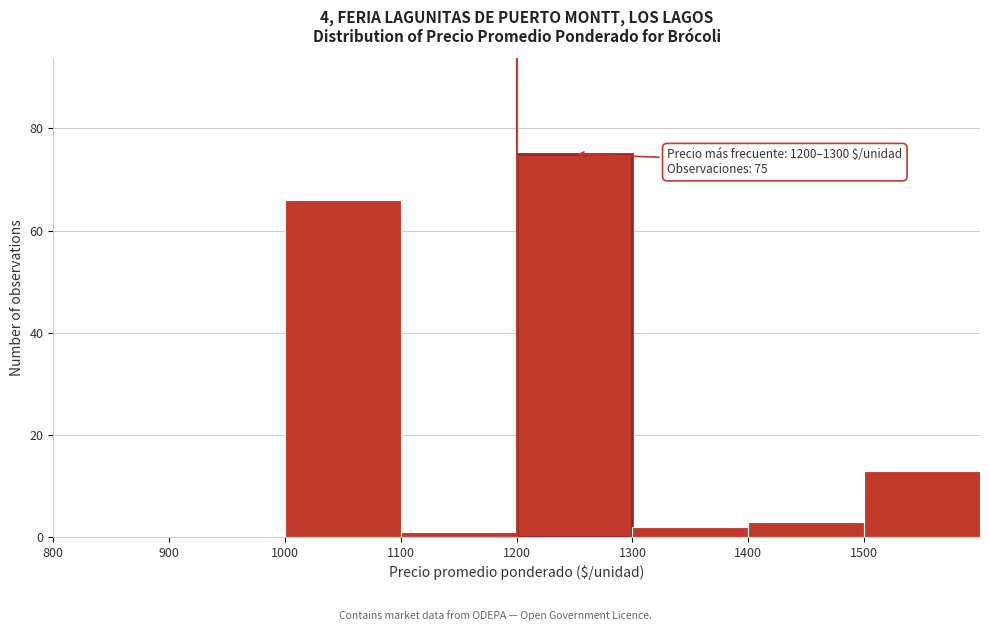

Which range on the x-axis has the tallest bar?

1200 to 1300